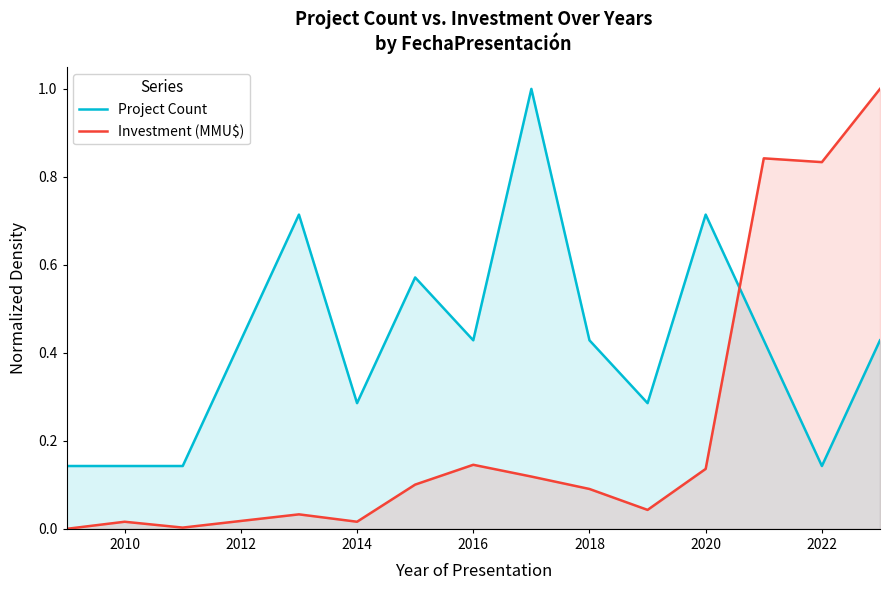

Which series changed the most between 2010 and 2020?

Project Count